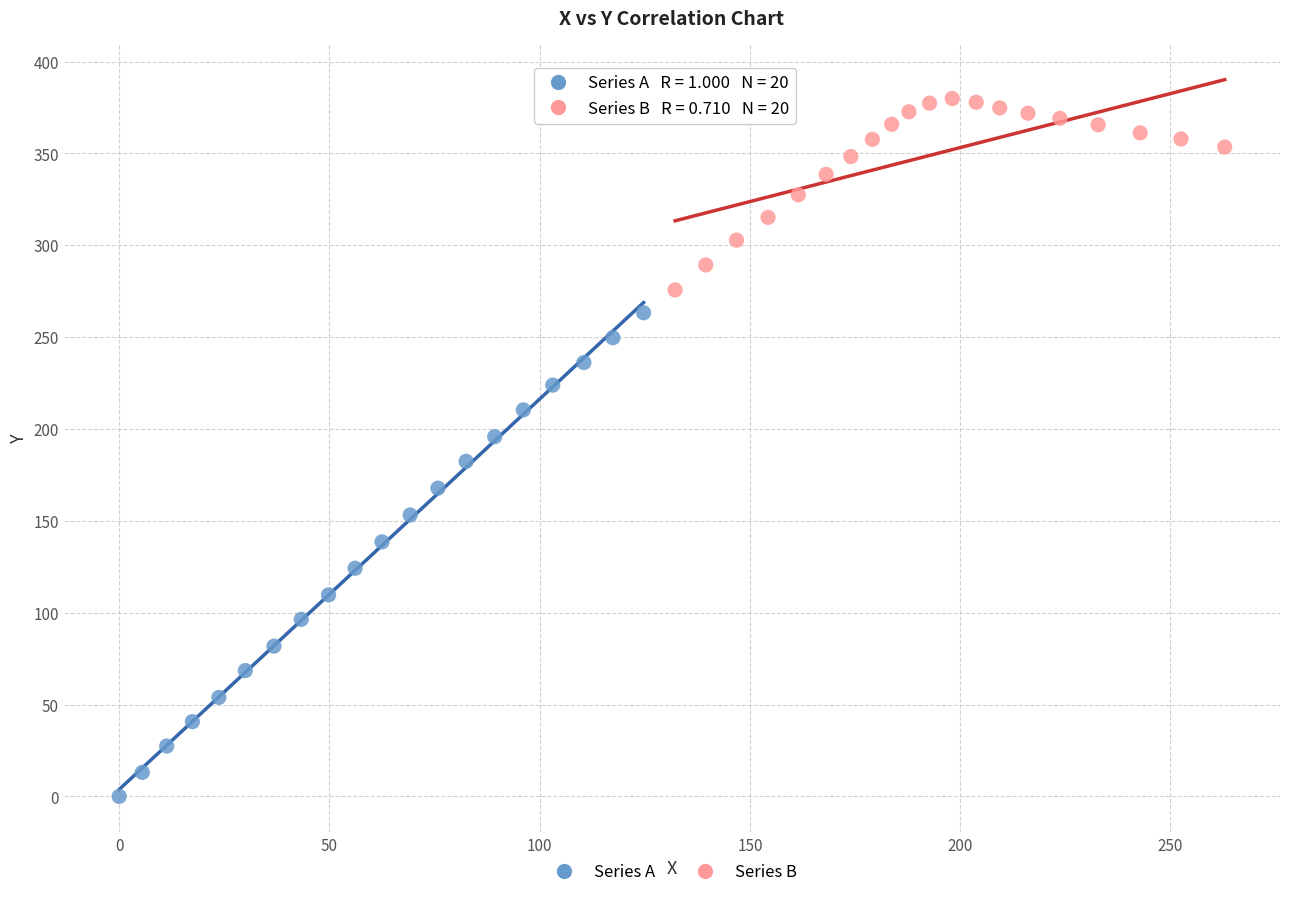

Which series contains the highest Y value?

Series B